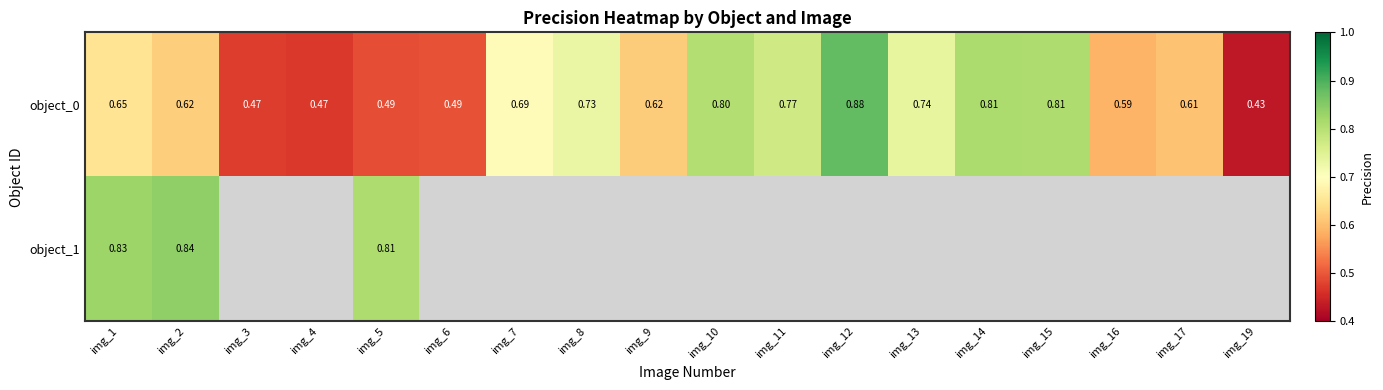

List the labels in order of object_0 value, smallest first.

img_19, img_4, img_3, img_5, img_6, img_16, img_17, img_9, img_2, img_1, img_7, img_8, img_13, img_11, img_10, img_15, img_14, img_12